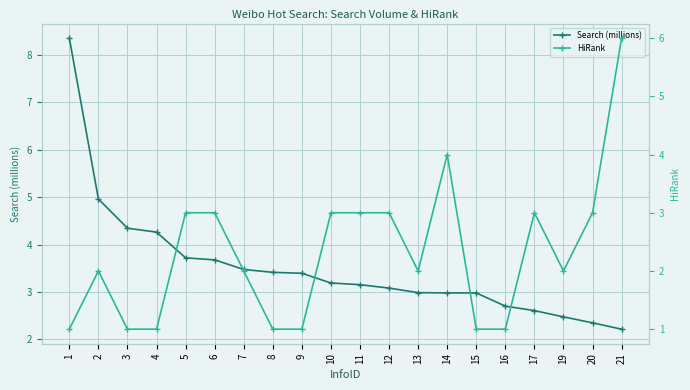

How many data points in HiRank are above 2?

9